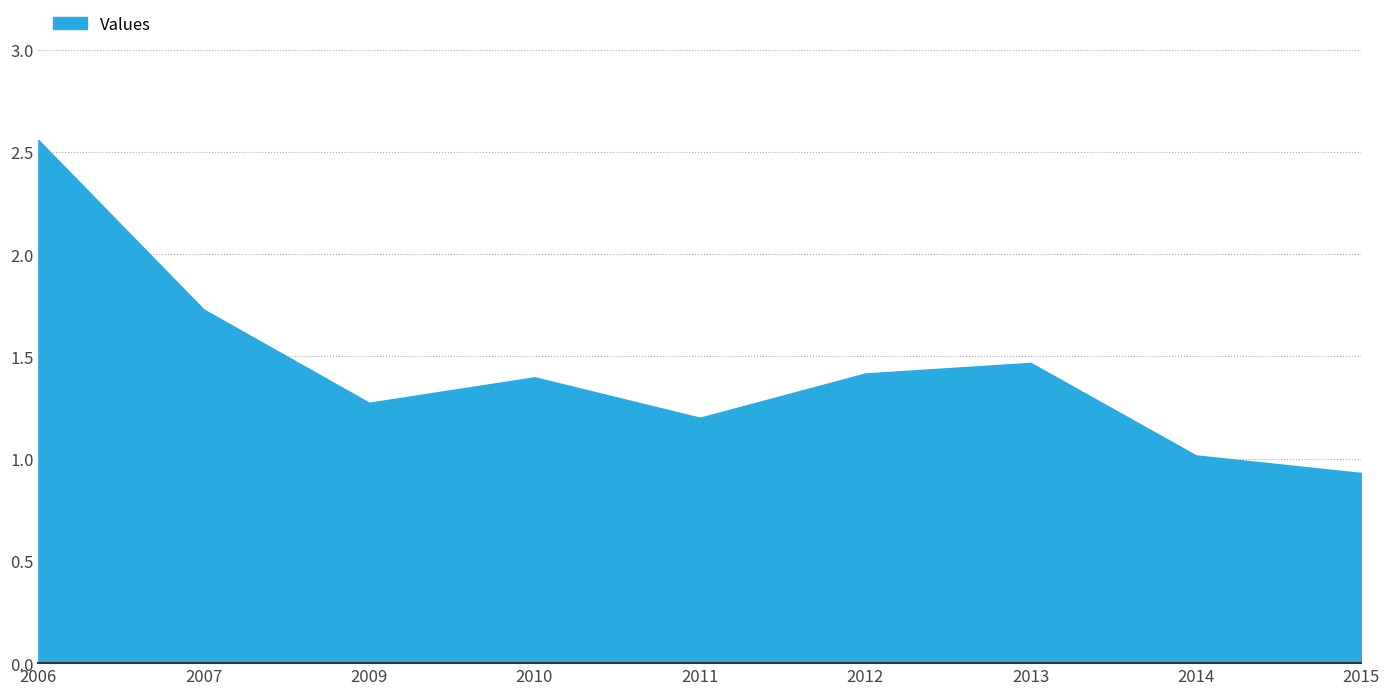

Which has a higher value, 2015-07-15 or 2013-07-15?

2013-07-15